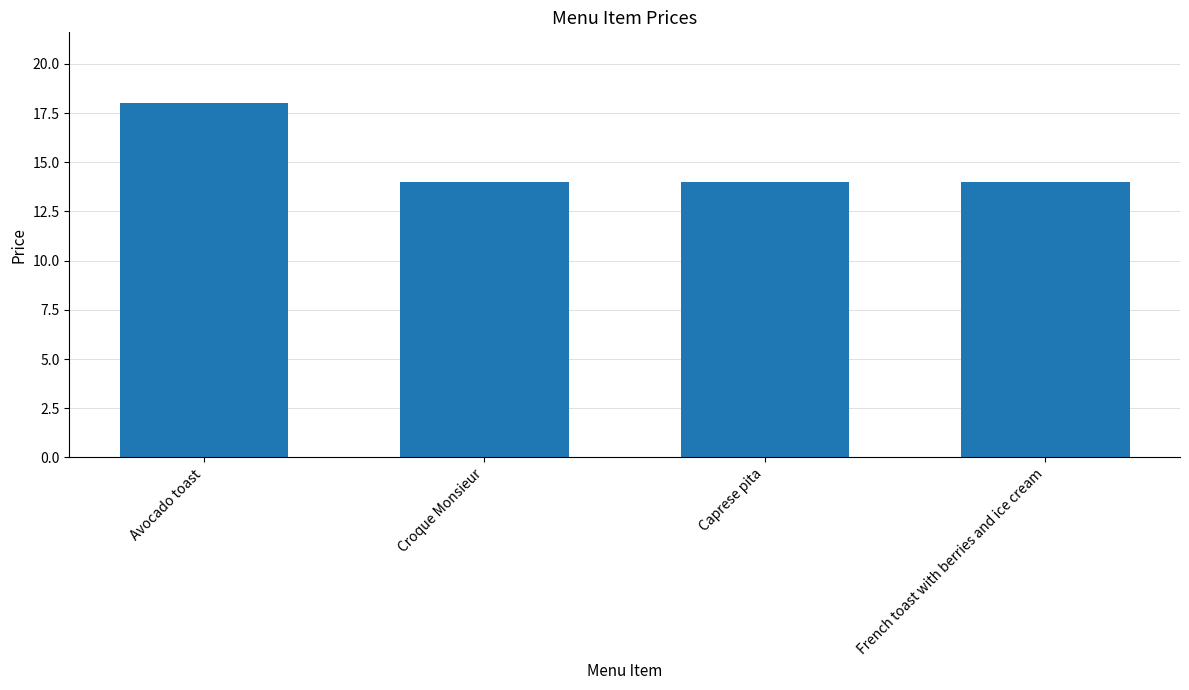

What is the greatest value displayed?

18